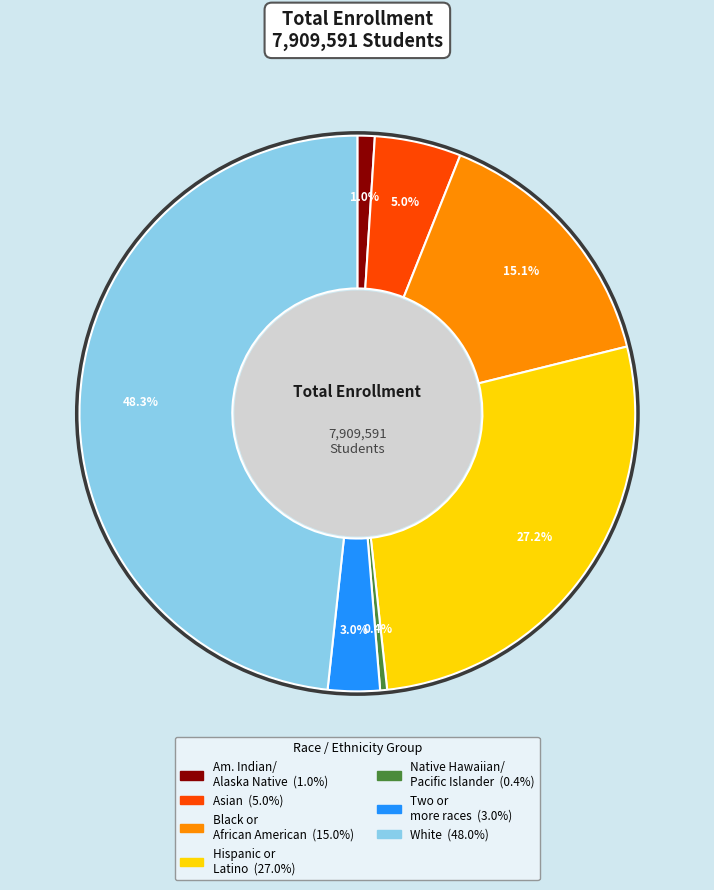

Count the number of slices in the pie.

7